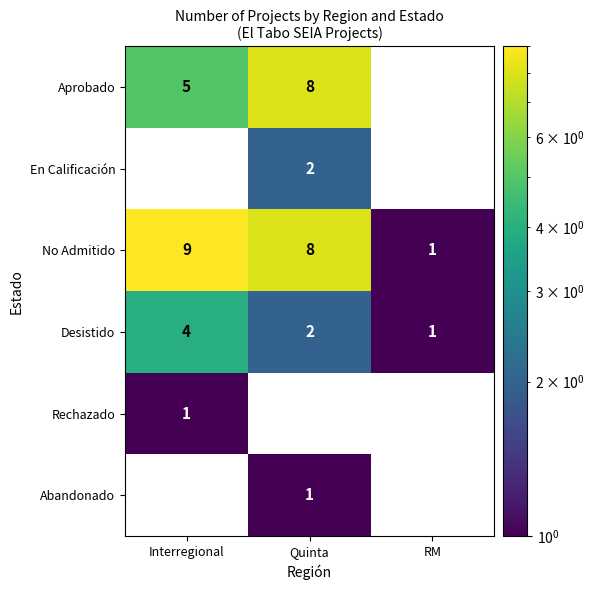

Which series changed the most between Interregional and Quinta?

Aprobado